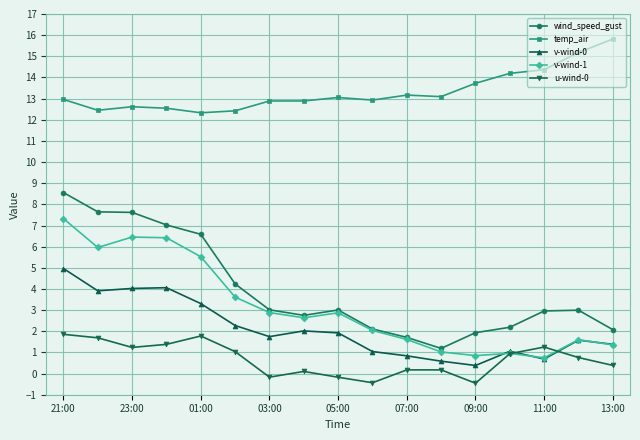

What are all the series names shown in the legend?

wind_speed_gust, temp_air, v-wind-0, v-wind-1, u-wind-0